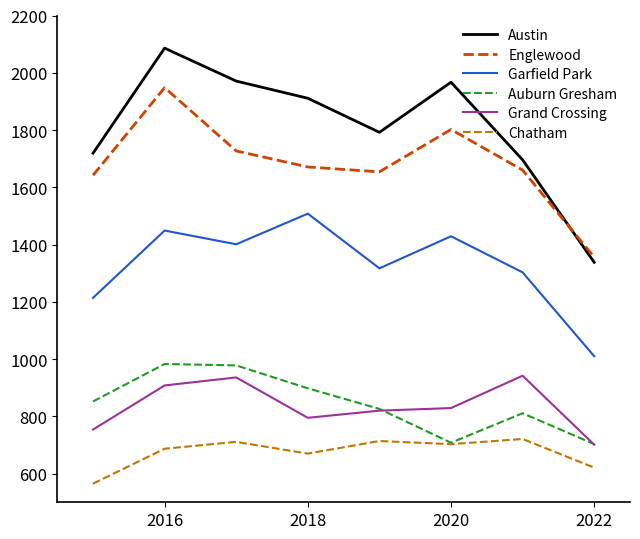

Which series has the largest range (max minus min)?

Austin